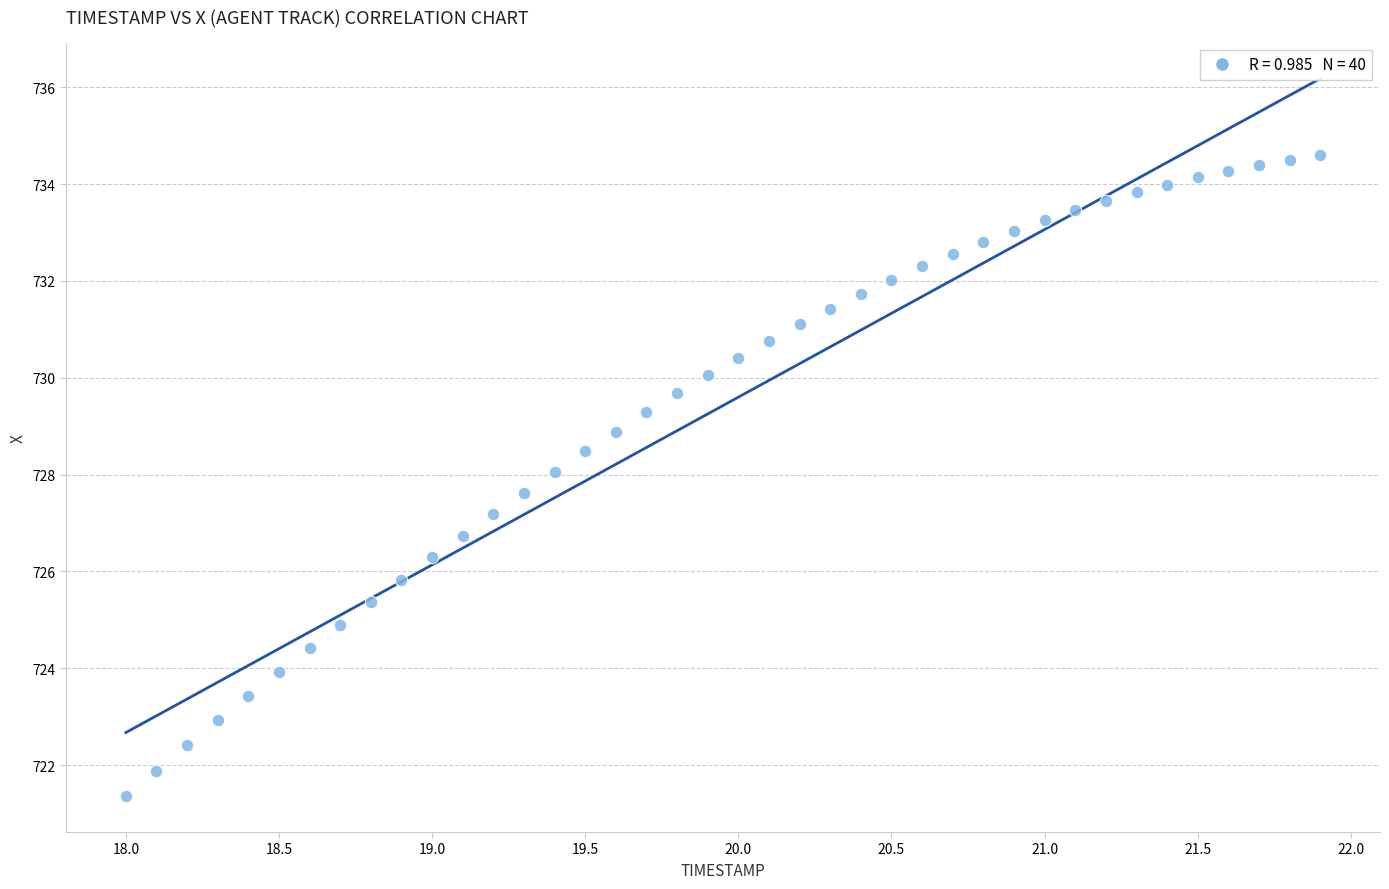

What is the range of Y values (max minus min)?

13.2